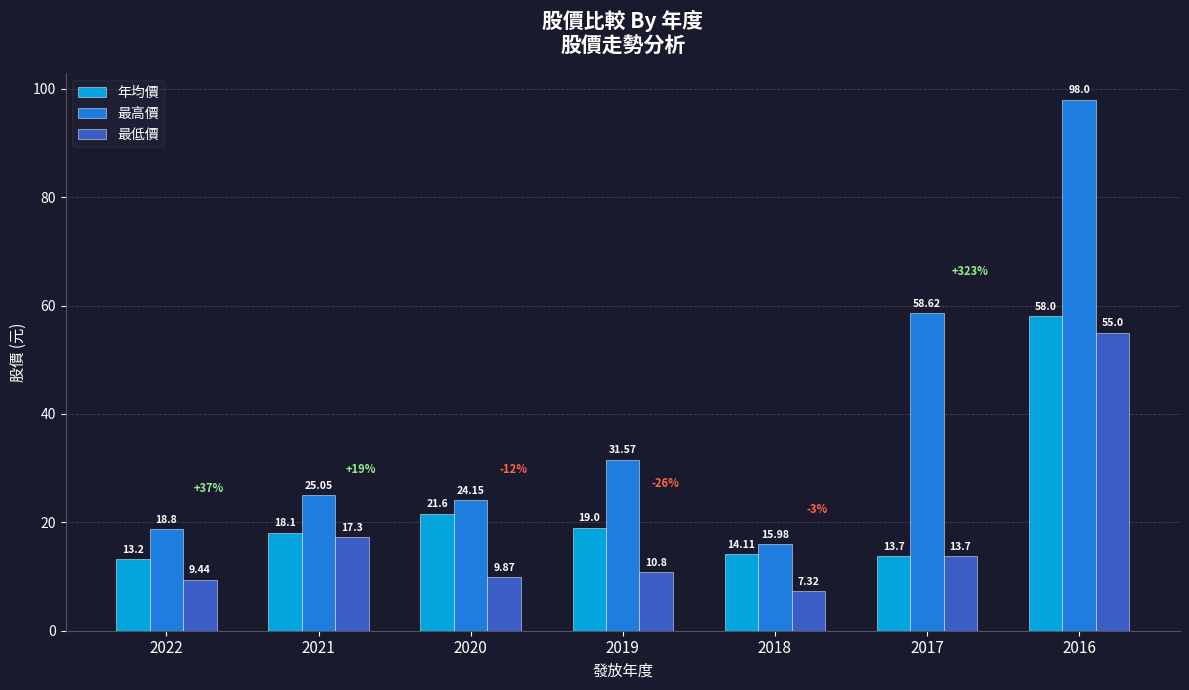

How many groups of bars are there?

7